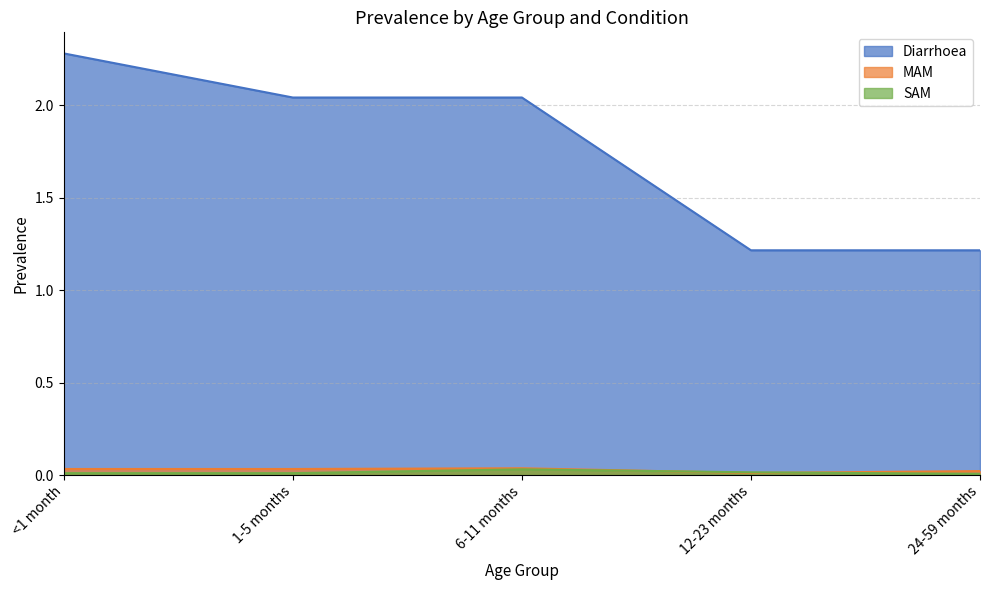

True or false: SAM and Diarrhoea cross at least once.

False